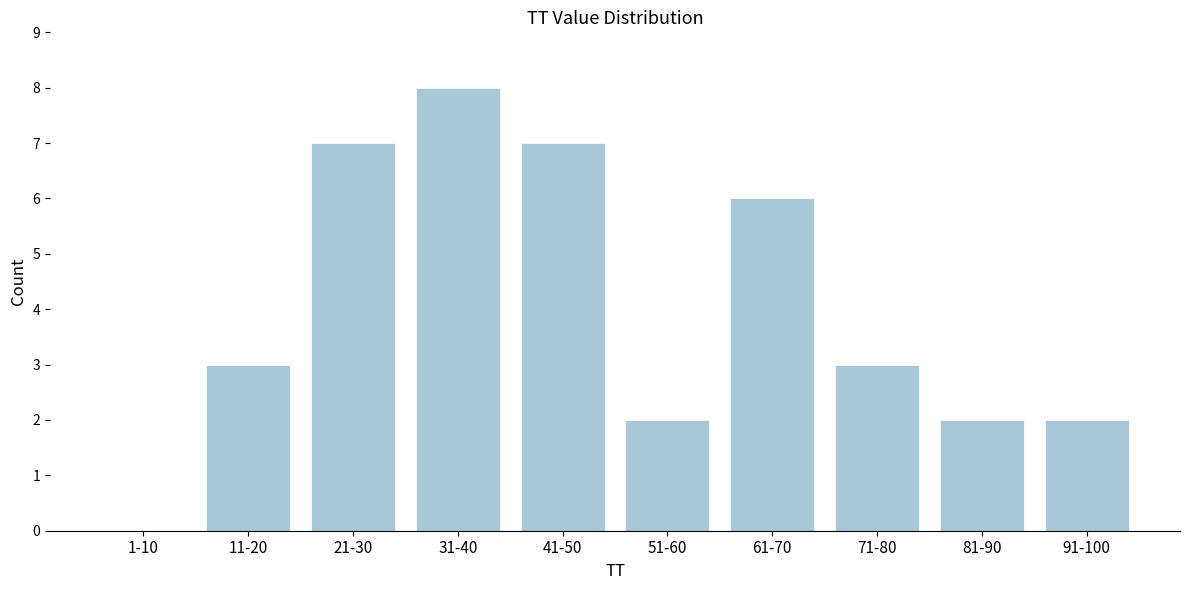

Reading left to right, transcribe all the data shown in this chart.

1-10=0	11-20=3	21-30=7	31-40=8	41-50=7	51-60=2	61-70=6	71-80=3	81-90=2	91-100=2